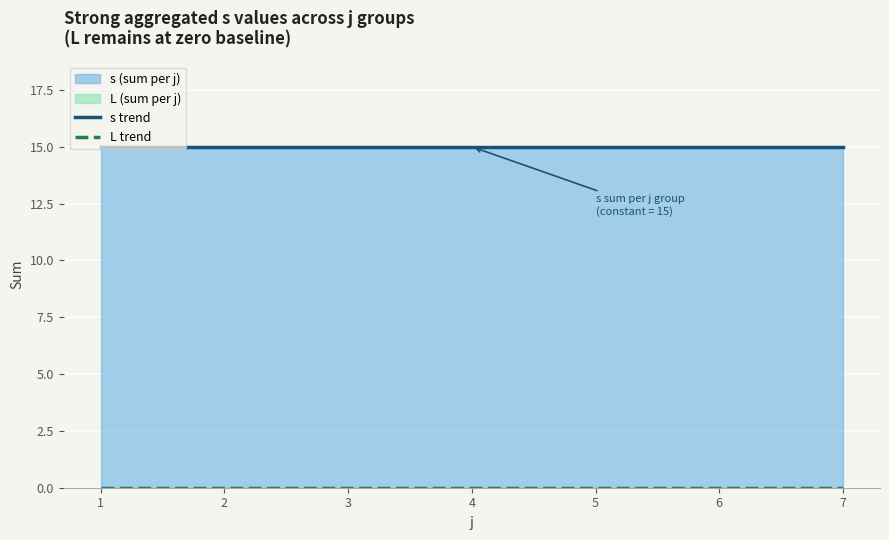

Rank the series by their maximum value, from highest to lowest.

s trend, L trend